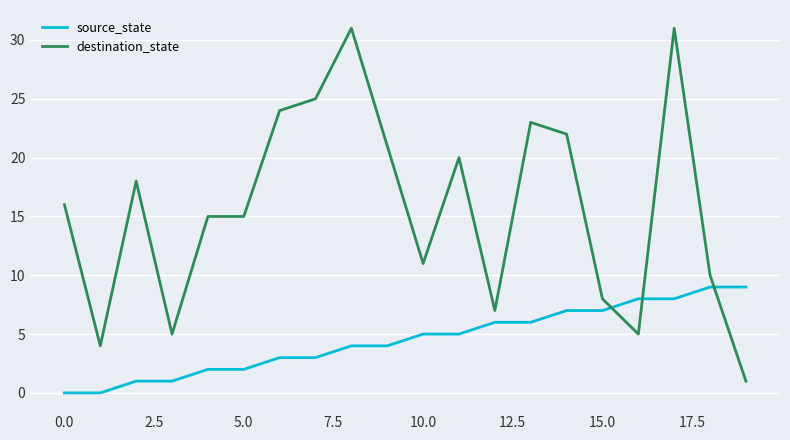

Count the number of data series in this chart.

2